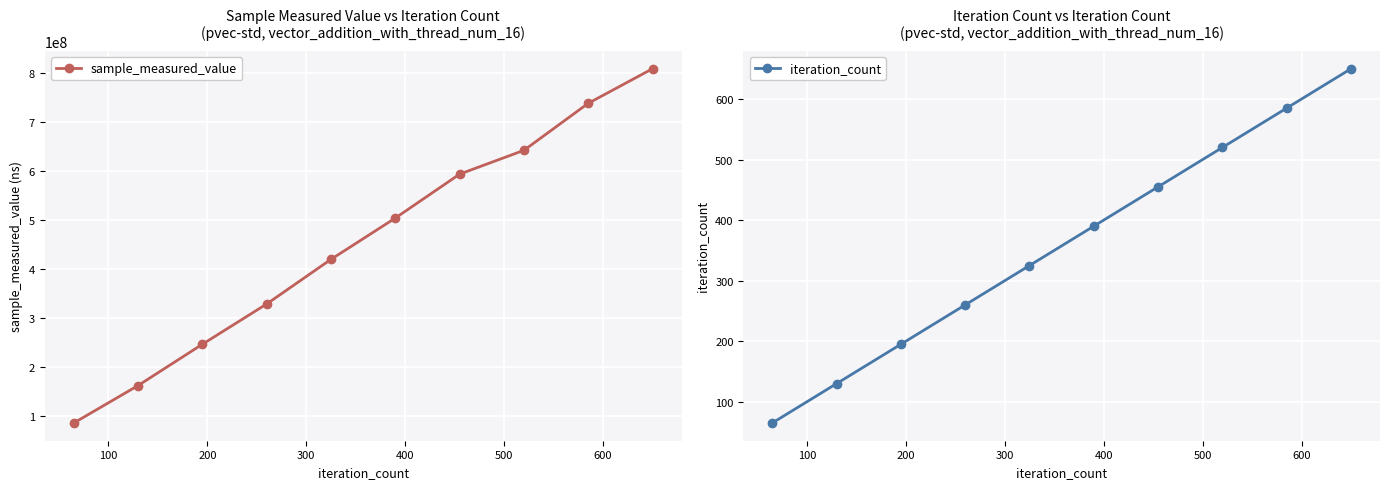

At how many categories does at least one series exceed 405003154?

6